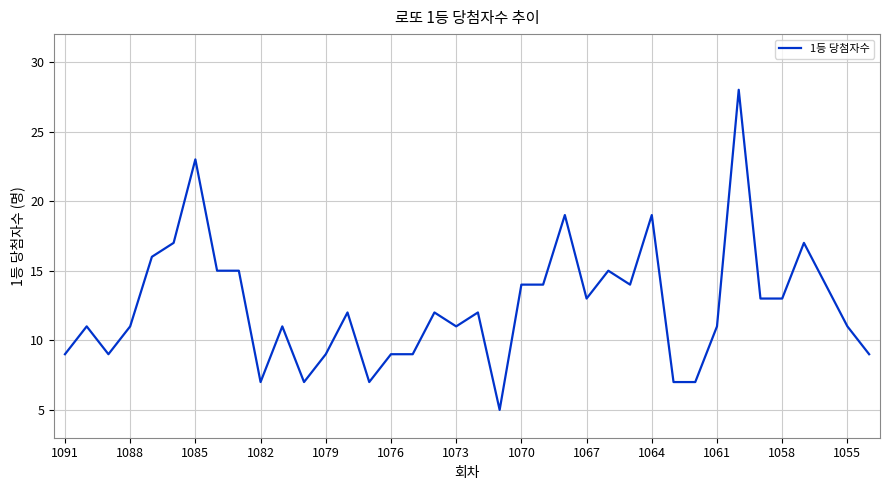

What is the minimum value shown in the chart?

5